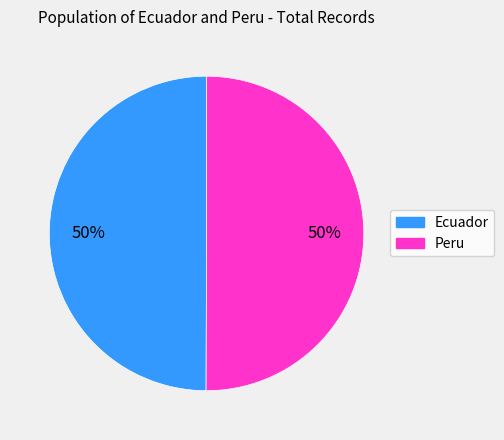

How many slices are in this pie chart?

2